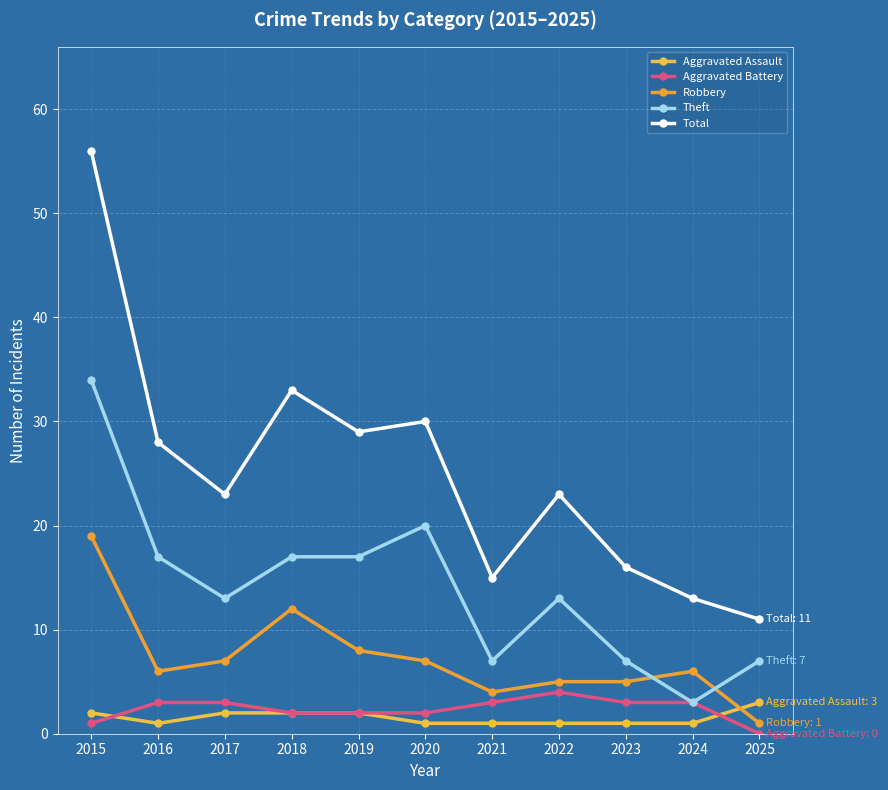

Reading left to right, transcribe all the data shown in this chart.

Aggravated Assault: 2015=2	2016=1	2017=2	2018=2	2019=2	2020=1	2021=1	2022=1	2023=1	2024=1	2025=3
Aggravated Battery: 2015=1	2016=3	2017=3	2018=2	2019=2	2020=2	2021=3	2022=4	2023=3	2024=3	2025=0
Robbery: 2015=19	2016=6	2017=7	2018=12	2019=8	2020=7	2021=4	2022=5	2023=5	2024=6	2025=1
Theft: 2015=34	2016=17	2017=13	2018=17	2019=17	2020=20	2021=7	2022=13	2023=7	2024=3	2025=7
Total: 2015=56	2016=28	2017=23	2018=33	2019=29	2020=30	2021=15	2022=23	2023=16	2024=13	2025=11